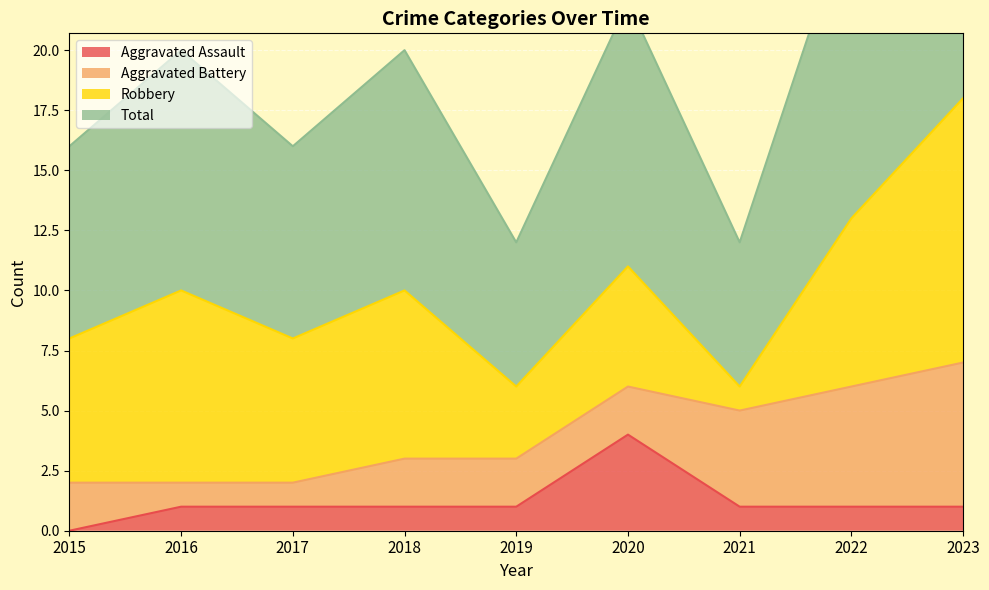

How many values in the Aggravated Assault series exceed 1?

1